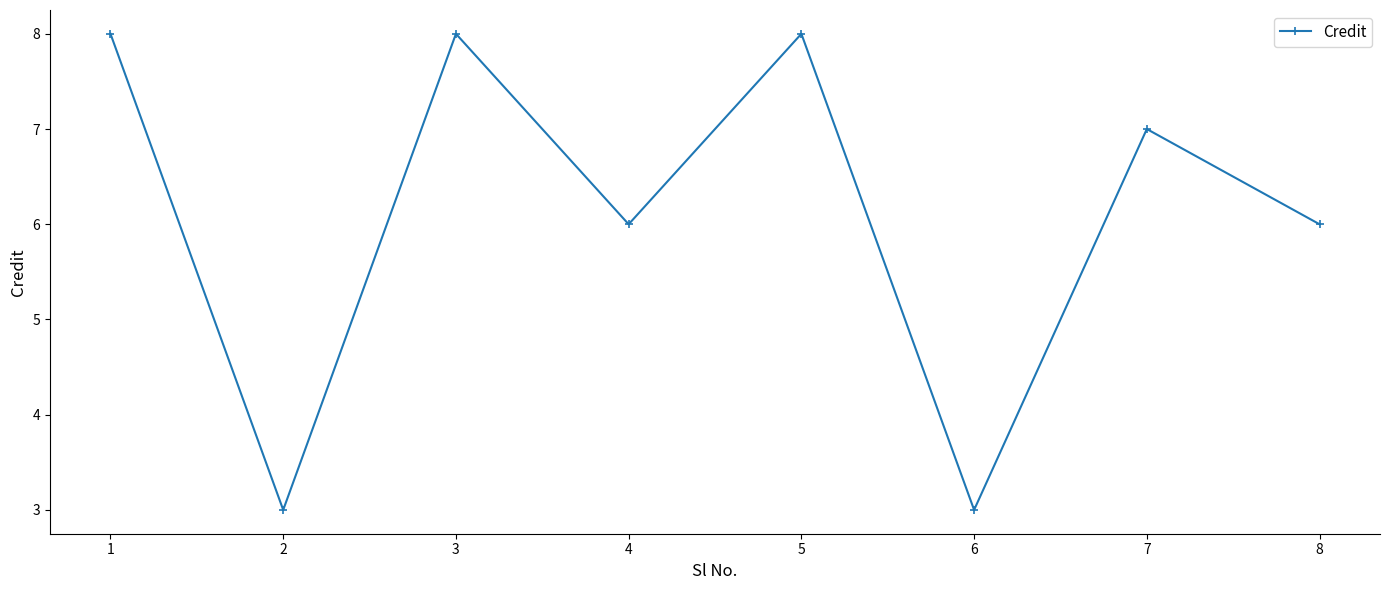

What is the difference between the maximum and minimum values?

5